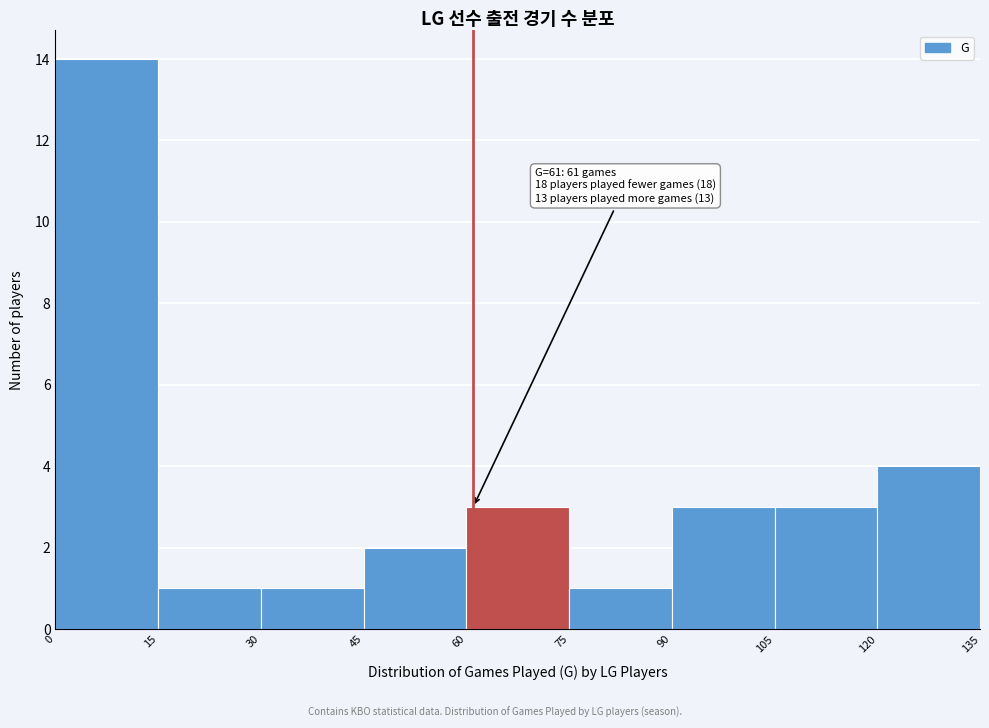

Over which range of the x-axis is the bar tallest?

0 to 15